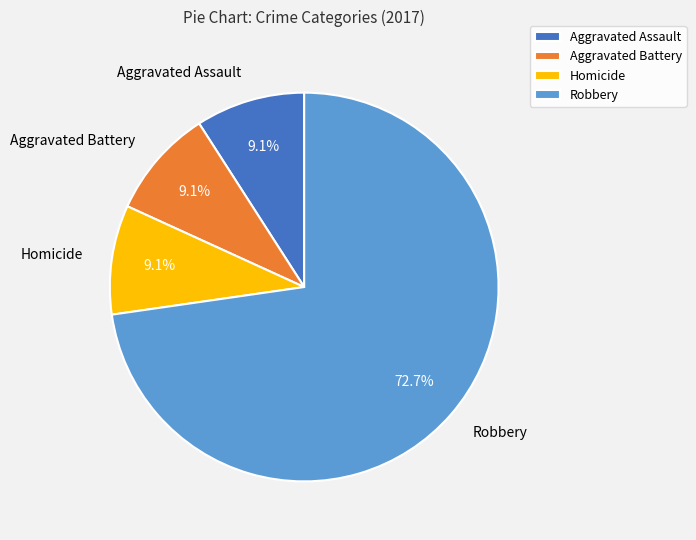

Count the number of slices in the pie.

4